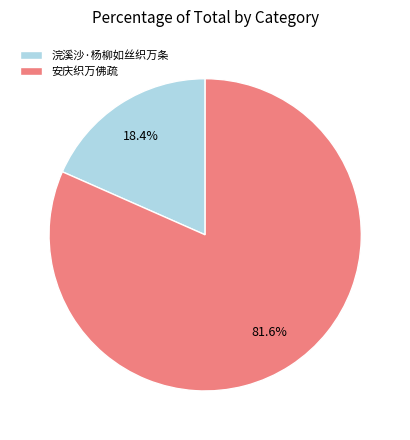

Do 浣溪沙·杨柳如丝织万条 and 安庆织万佛疏 together represent more than half of the pie?

Yes